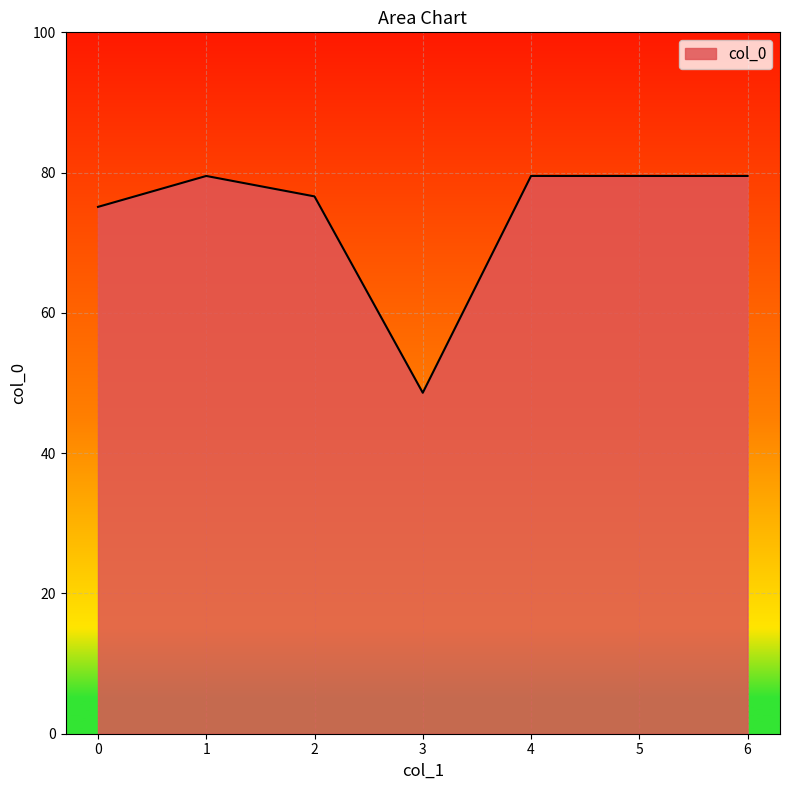

What is the greatest value displayed?

79.5